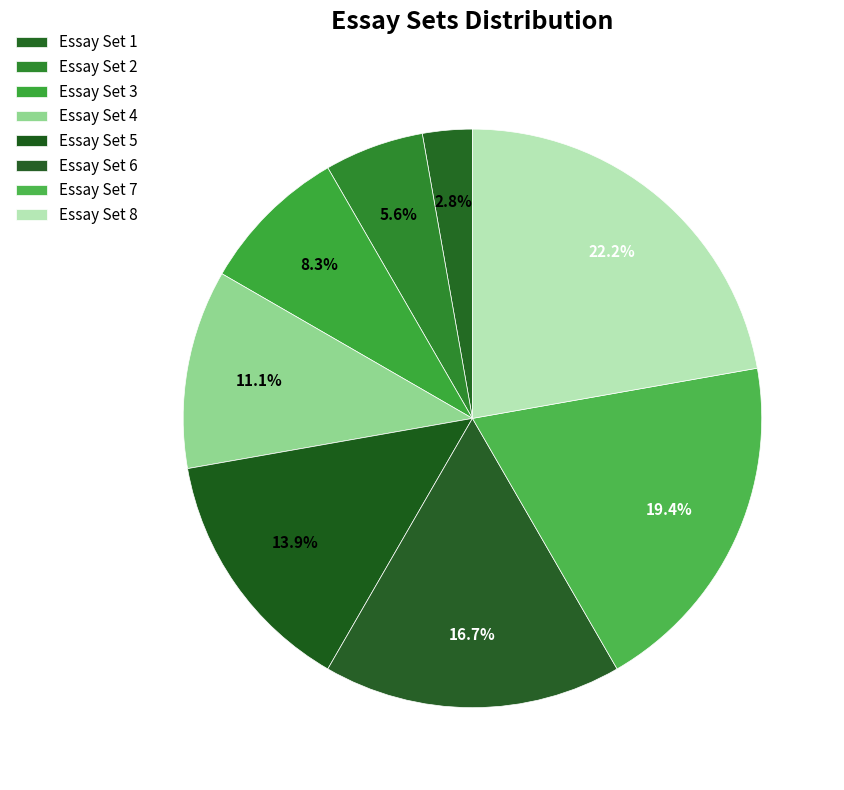

How many slices are in this pie chart?

8